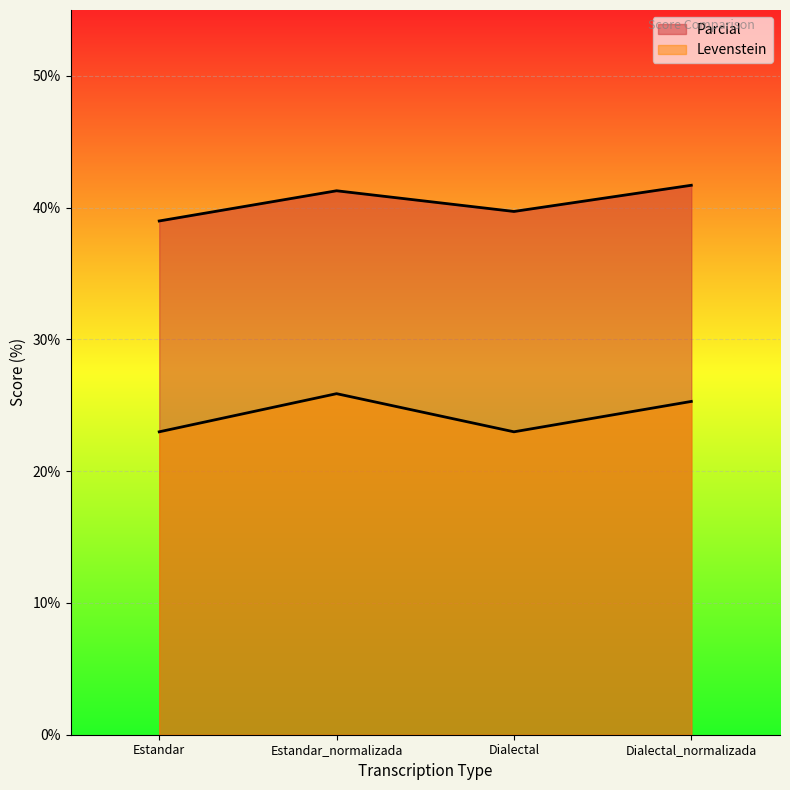

Is it true that Parcial equals 41.7 at Dialectal_normalizada?

True